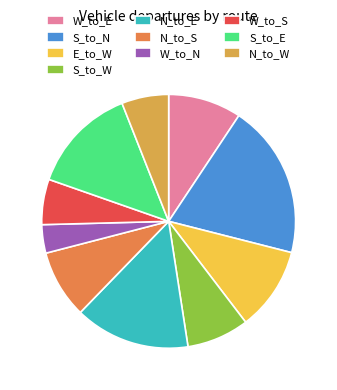

True or false: S_to_W accounts for 18% of the total.

False